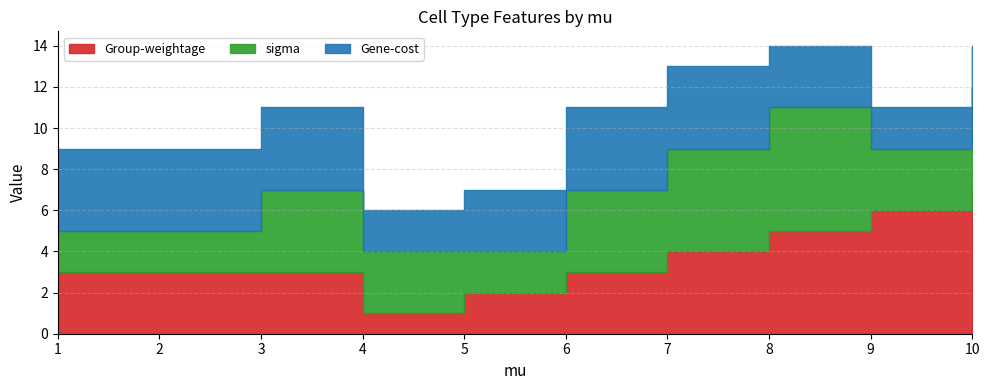

List the labels in order of sigma value, largest first.

8, 7, 10, 3, 6, 4, 9, 1, 2, 5